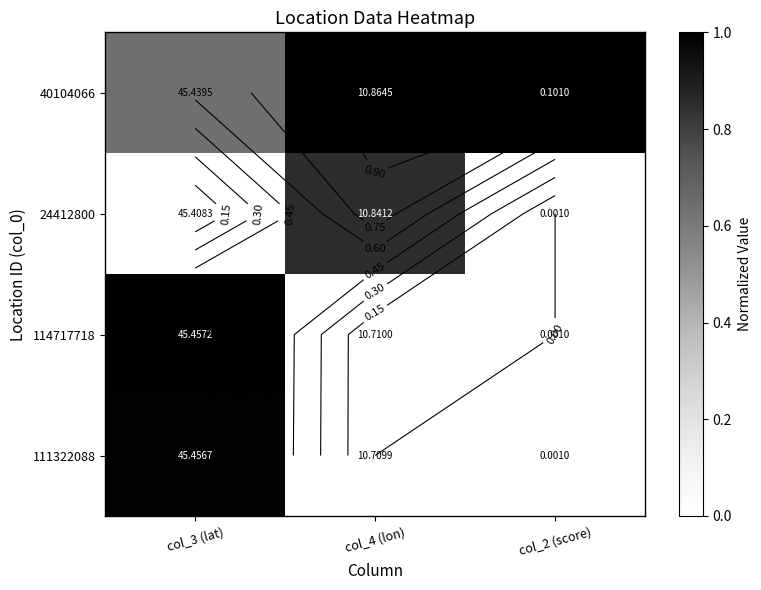

How many data points does each series have?

3